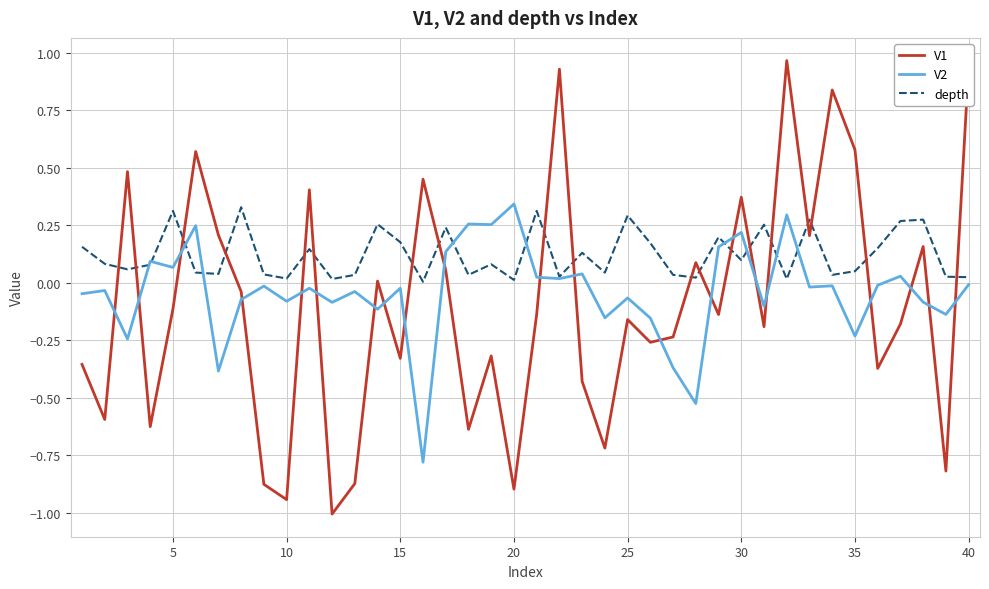

Which series has the largest total across all categories?

depth